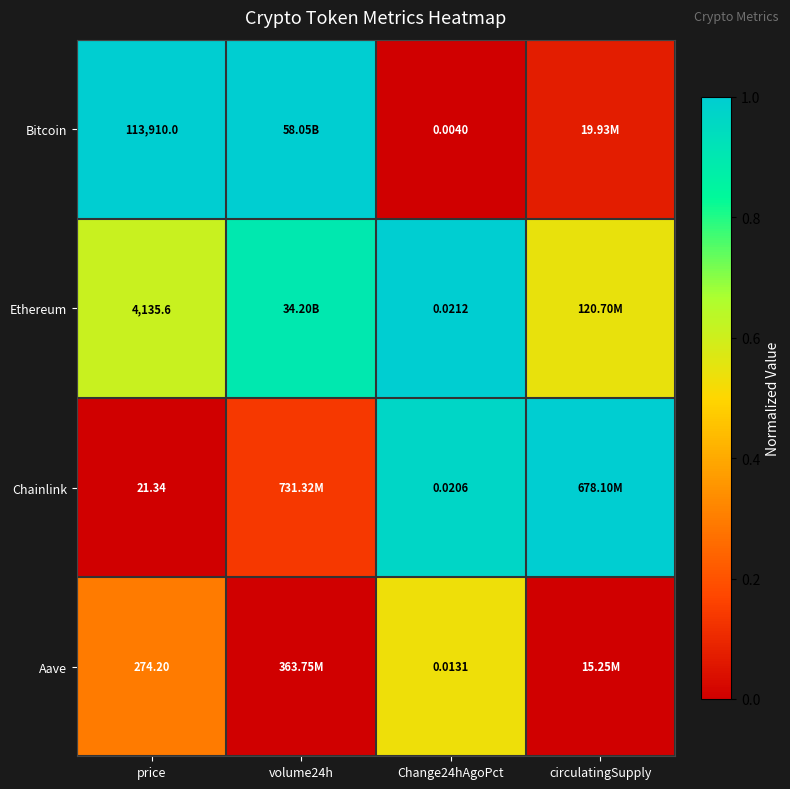

At Change24hAgoPct, list the series in order from smallest to largest.

Bitcoin, Aave, Chainlink, Ethereum